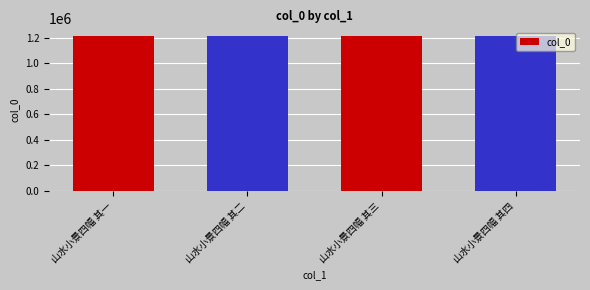

What is the approximate value at 山水小景四幅 其二?

1214659